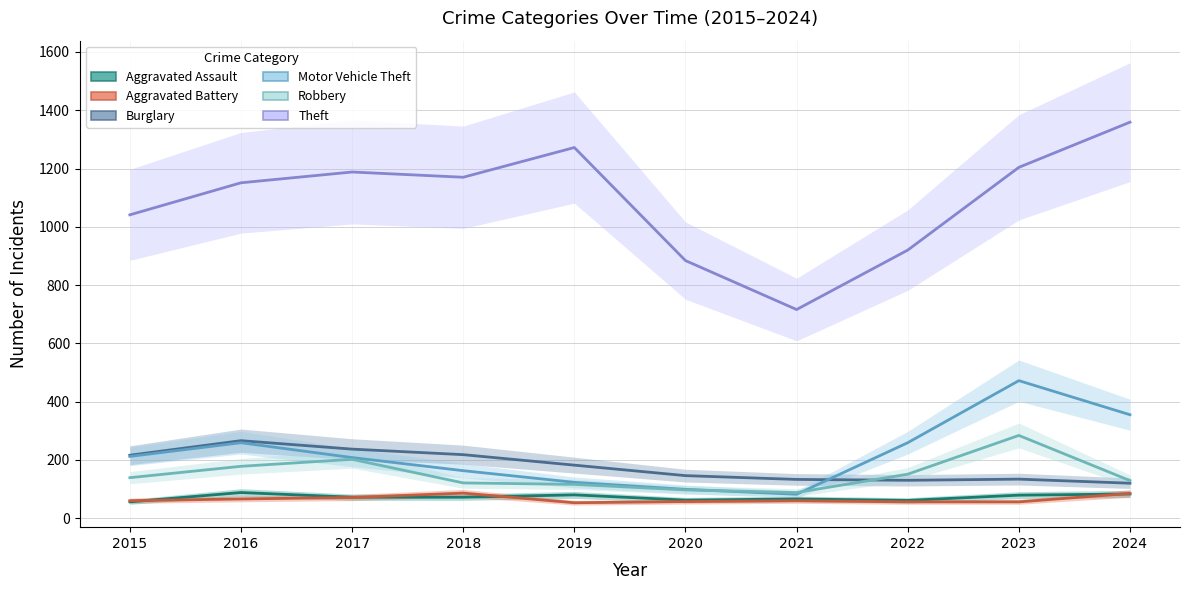

Reading right to left, transcribe all the data shown in this chart.

Aggravated Assault: 83	79	61	66	62	80	72	72	88	56
Aggravated Battery: 85	56	56	60	57	53	86	71	66	60
Burglary: 120	134	130	133	146	182	218	237	266	216
Motor Vehicle Theft: 355	472	259	82	99	123	163	208	259	212
Robbery: 129	284	151	88	97	116	121	202	178	139
Theft: 1359	1204	920	716	884	1272	1170	1188	1151	1041